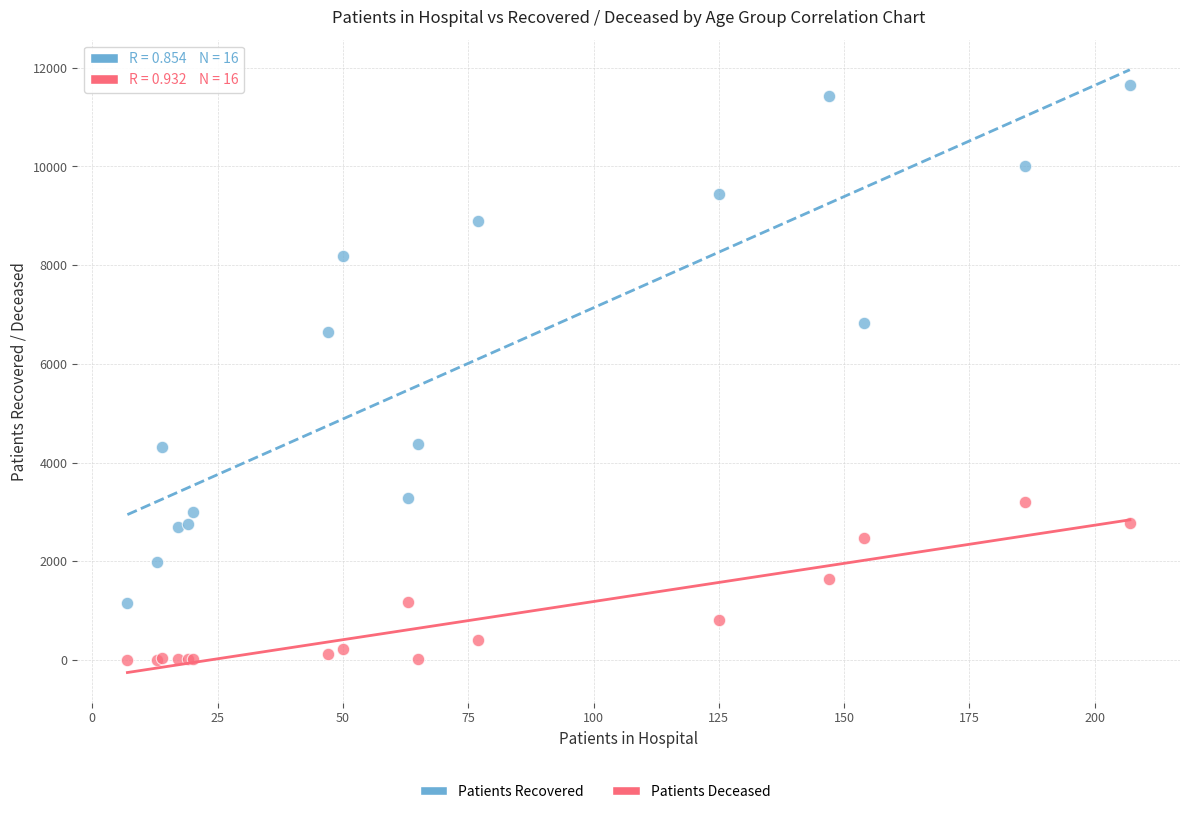

Which series has the widest spread of Y values?

Patients Recovered